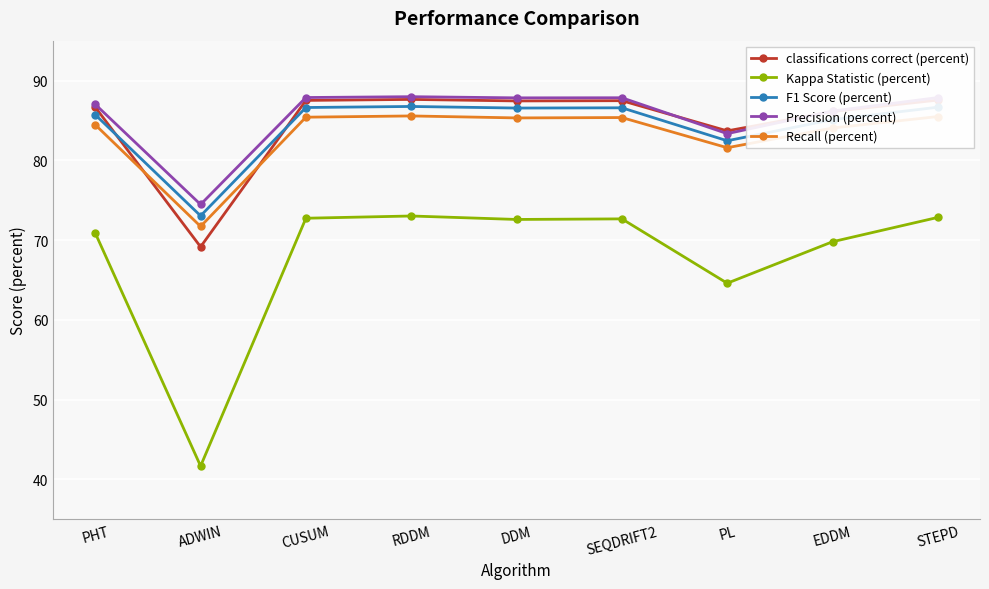

The classifications correct (percent) series shows 87.6 at RDDM. True or false?

True